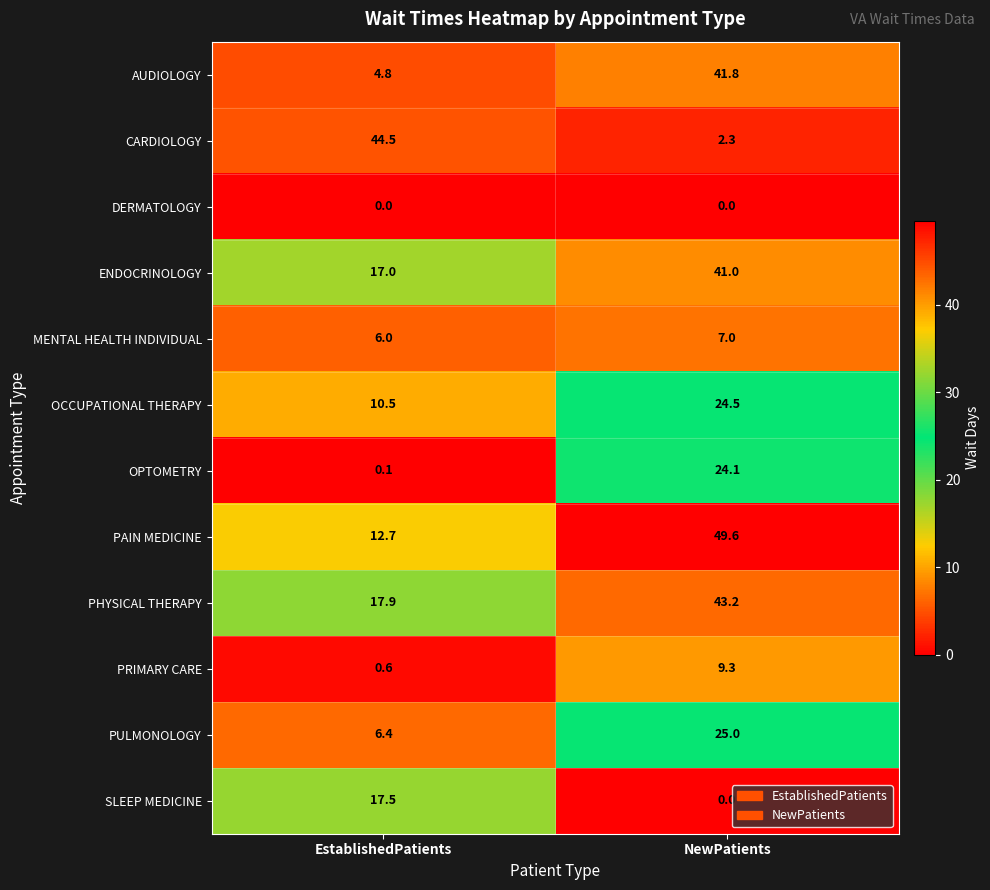

At EstablishedPatients, list the series in order from largest to smallest.

CARDIOLOGY, PHYSICAL THERAPY, SLEEP MEDICINE, ENDOCRINOLOGY, PAIN MEDICINE, OCCUPATIONAL THERAPY, PULMONOLOGY, MENTAL HEALTH INDIVIDUAL, AUDIOLOGY, PRIMARY CARE, OPTOMETRY, DERMATOLOGY